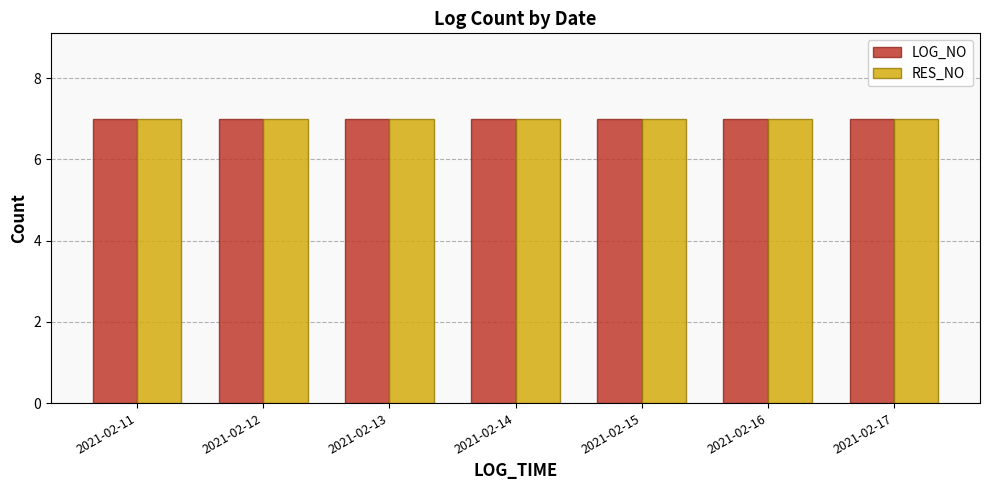

What is the lowest value of the LOG_NO series?

7